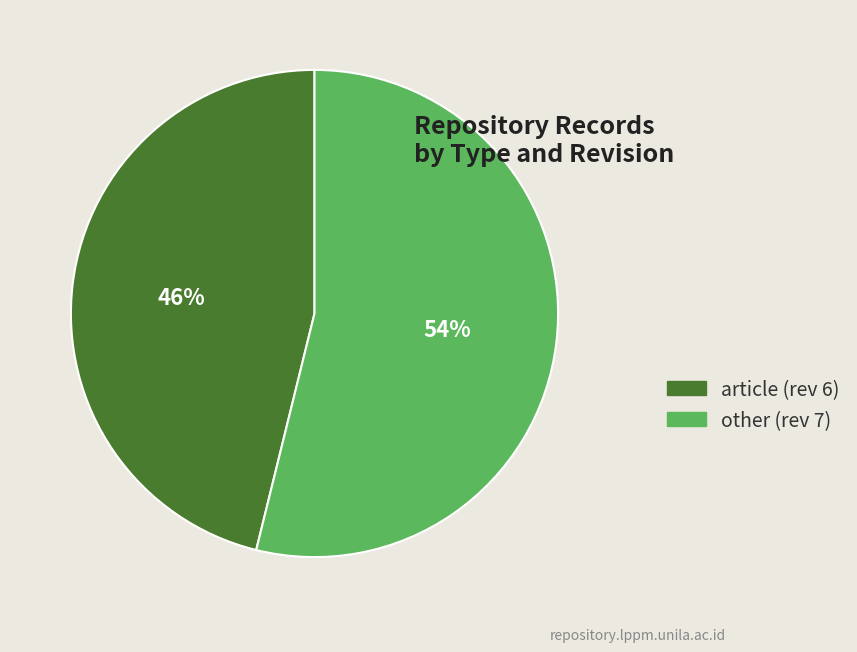

Rank the categories by value from lowest to highest.

article (rev 6), other (rev 7)